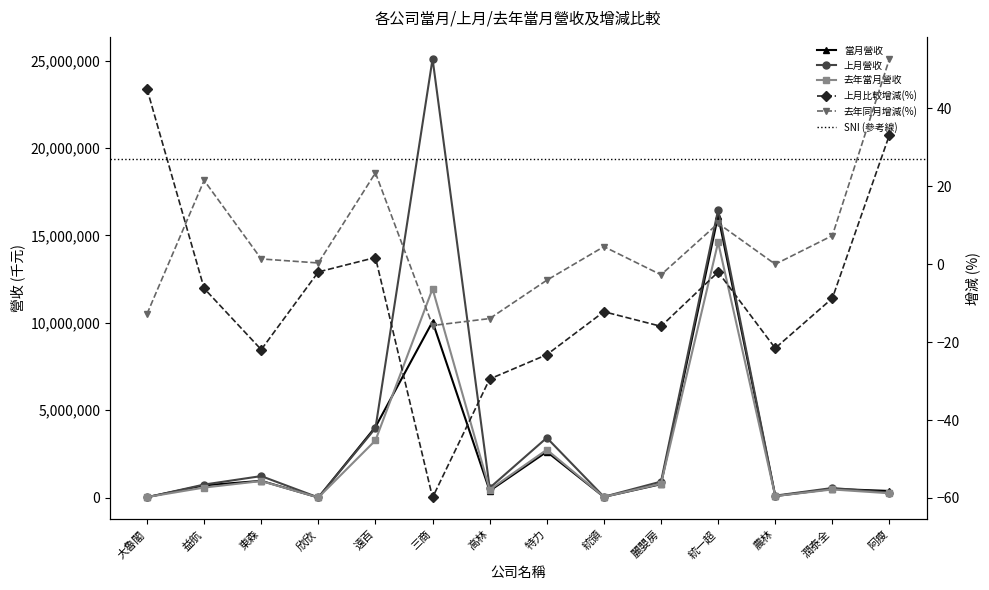

In 去年同月增減(%), how many points are higher than both neighbors (excluding endpoints)?

4